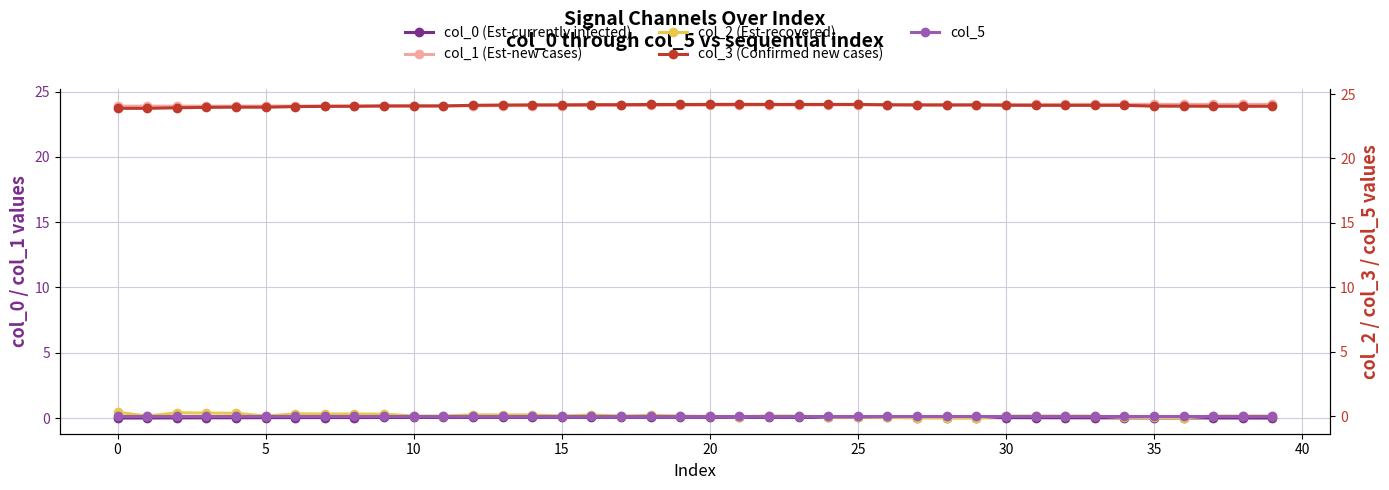

True or false: col_0 (Est-currently infected) and col_1 (Est-new cases) intersect in this chart.

False